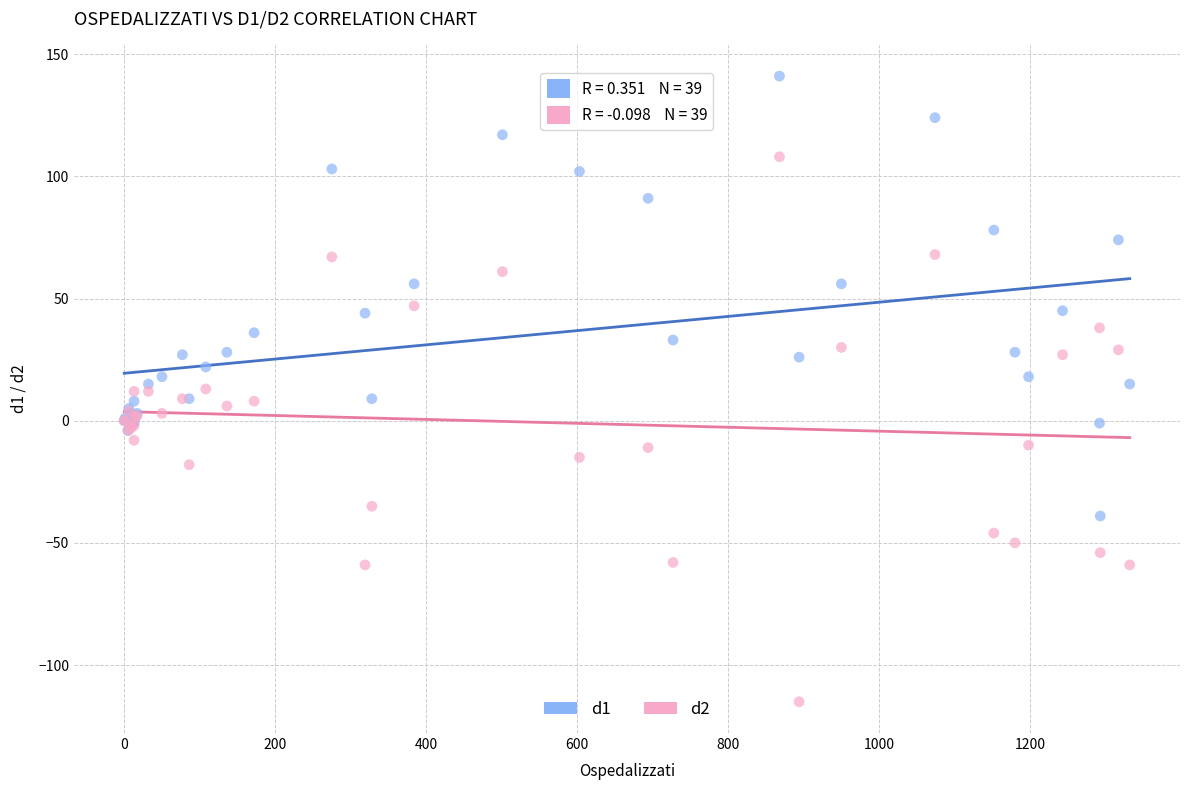

What are all the series names shown in the legend?

d1, d2